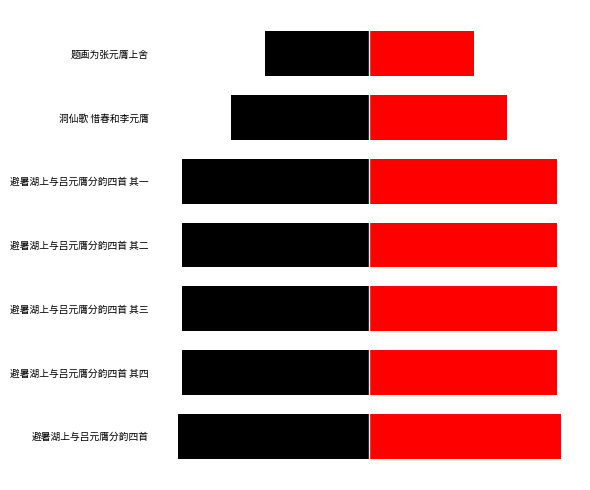

Which series has the widest spread of values?

col_0_left